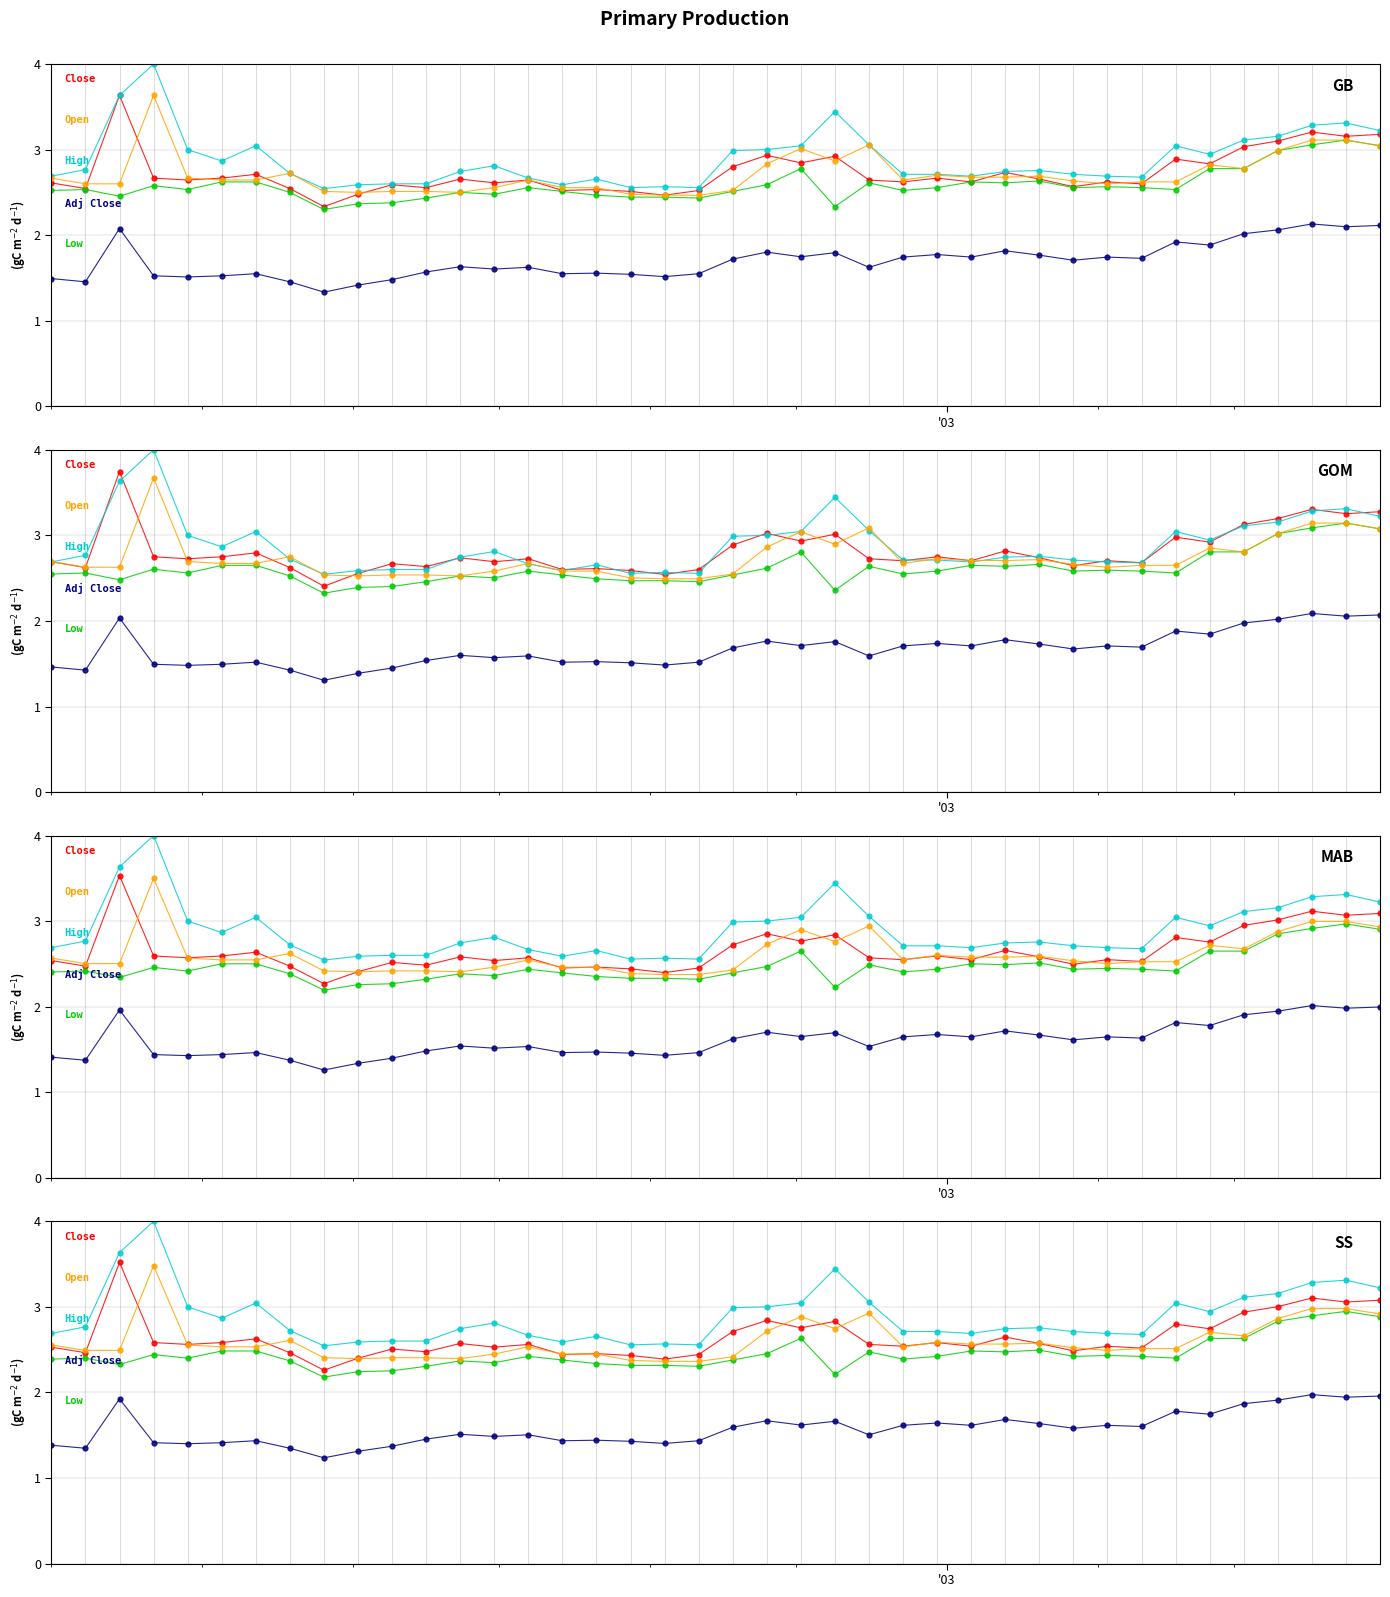

Which series has the largest range (max minus min)?

High